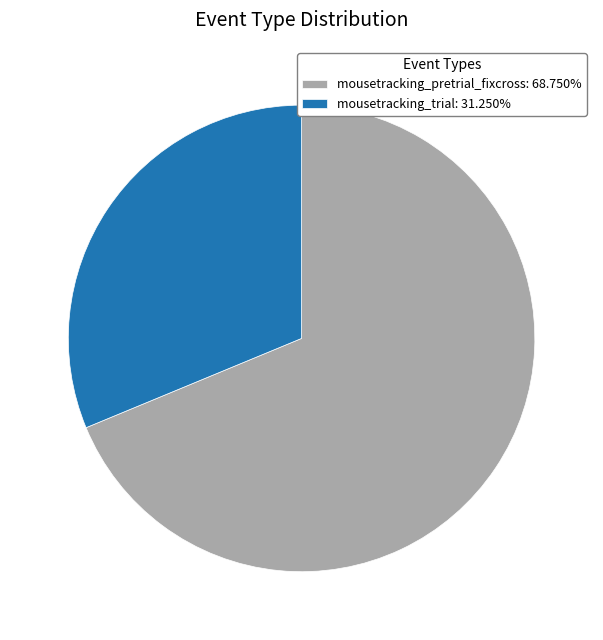

Does mousetracking_trial: 31.250% account for over 50% of the chart?

No